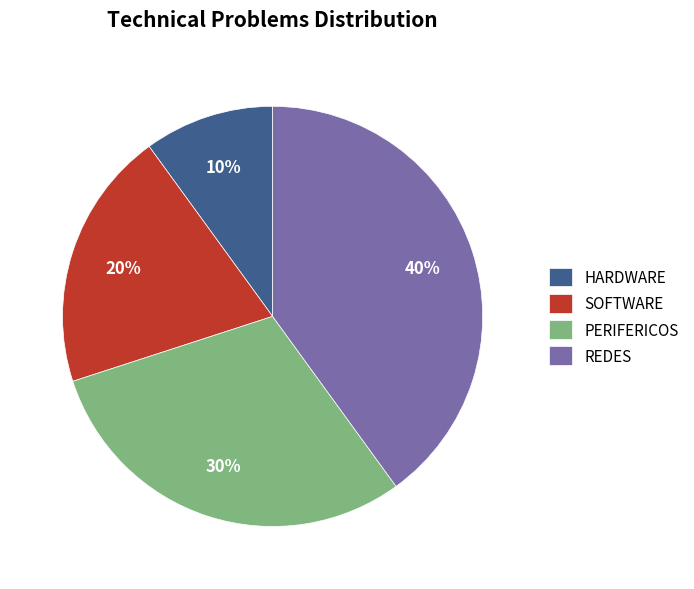

To the nearest percent, what portion does SOFTWARE represent?

20%